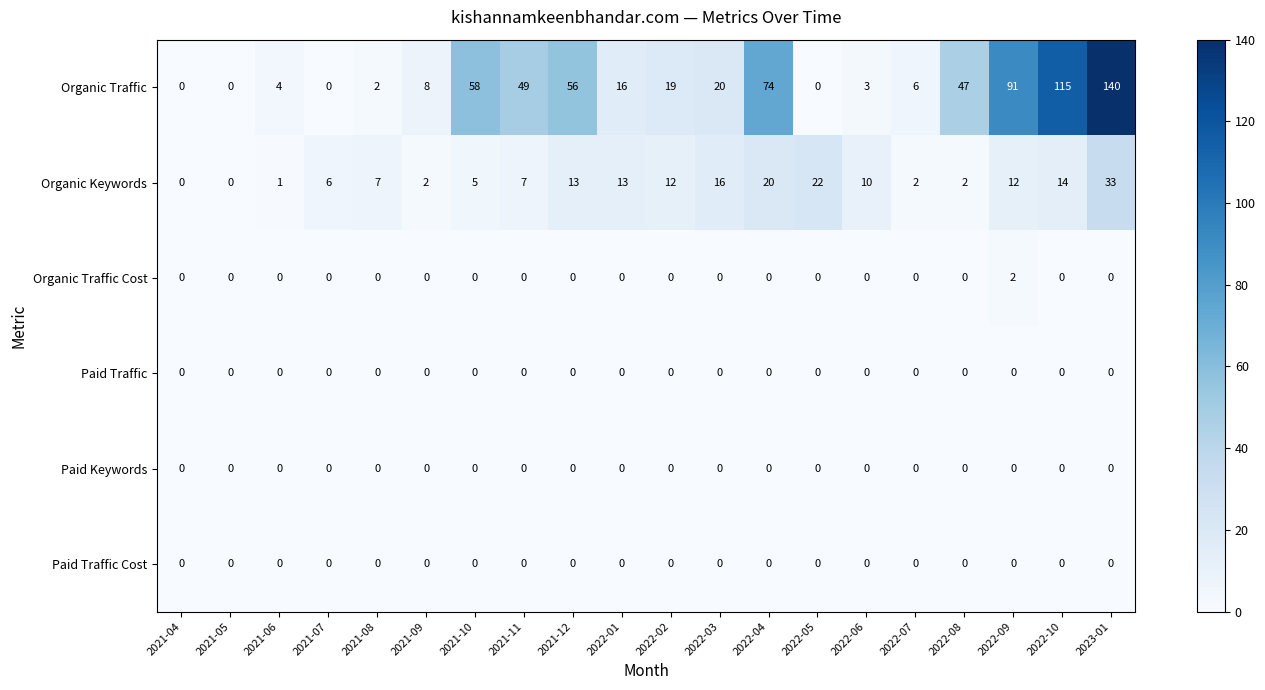

Count the number of categories in the chart.

20